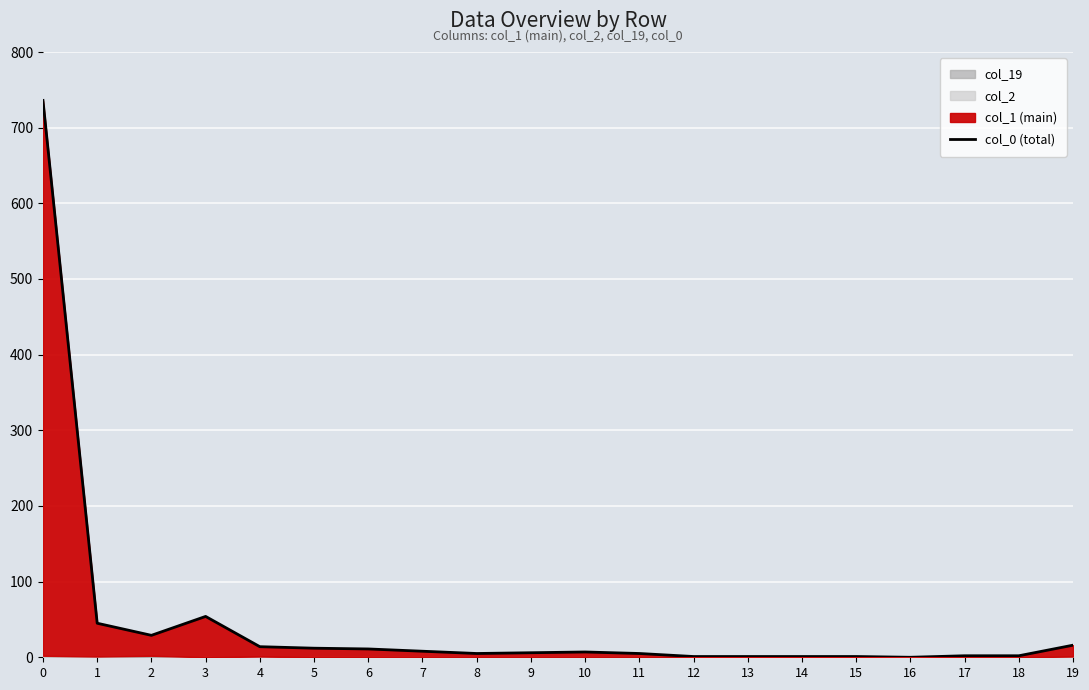

How many lines are shown in the chart?

1